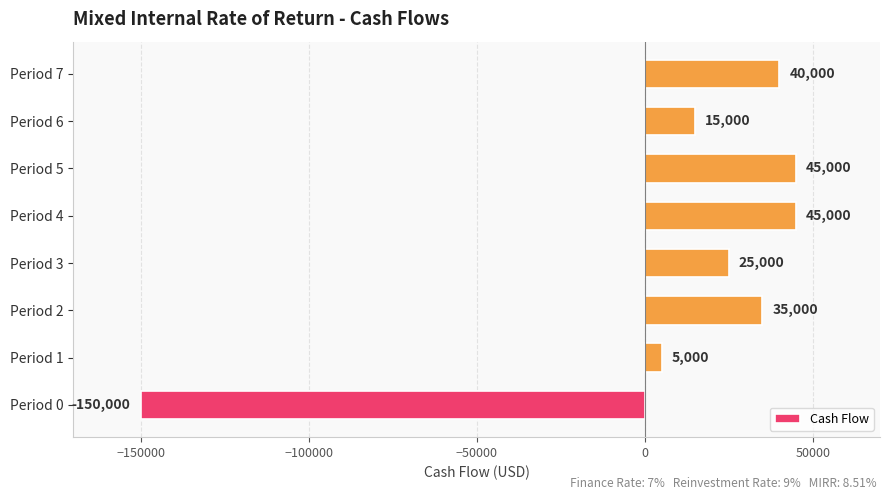

What is the approximate value at Period 1?

5000